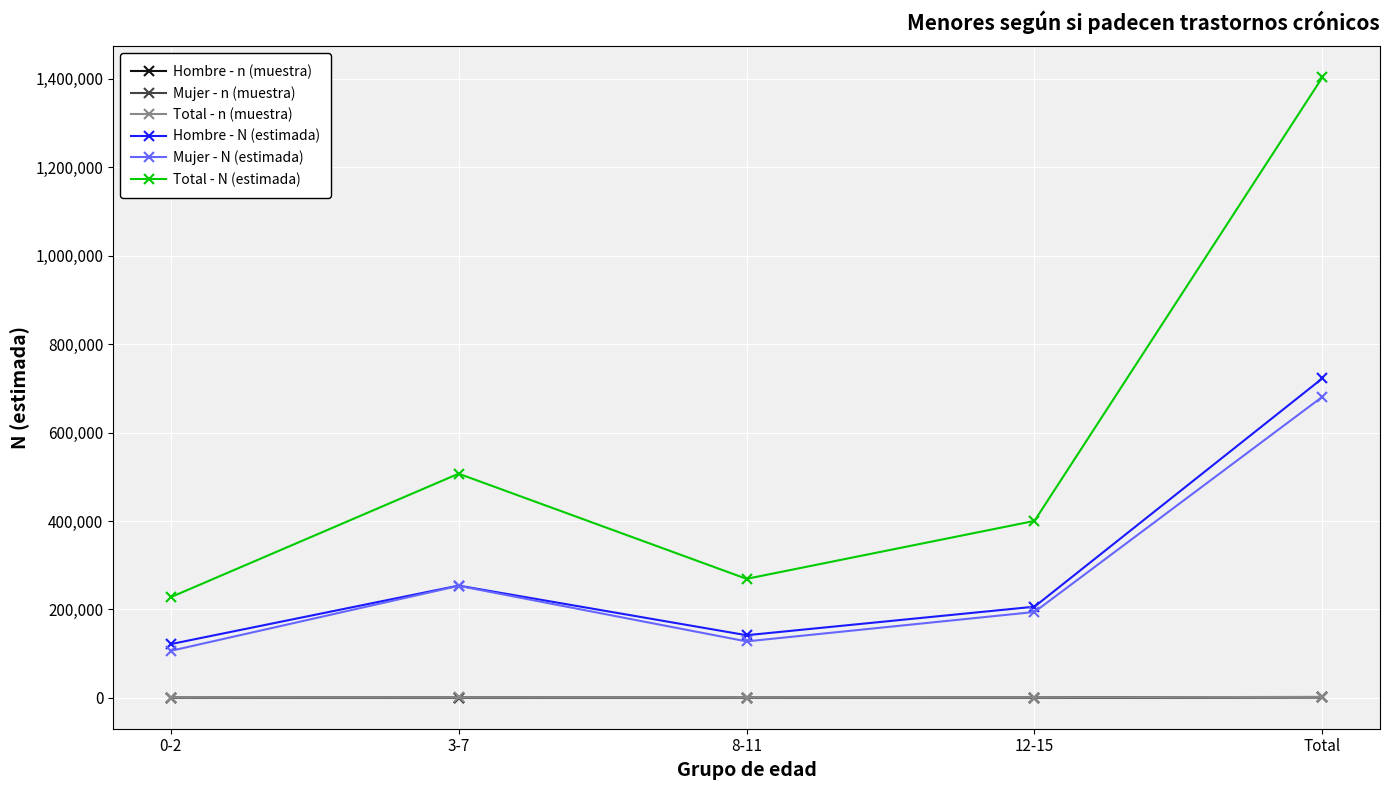

How many values in the Mujer - n (muestra) series are below 286?

2